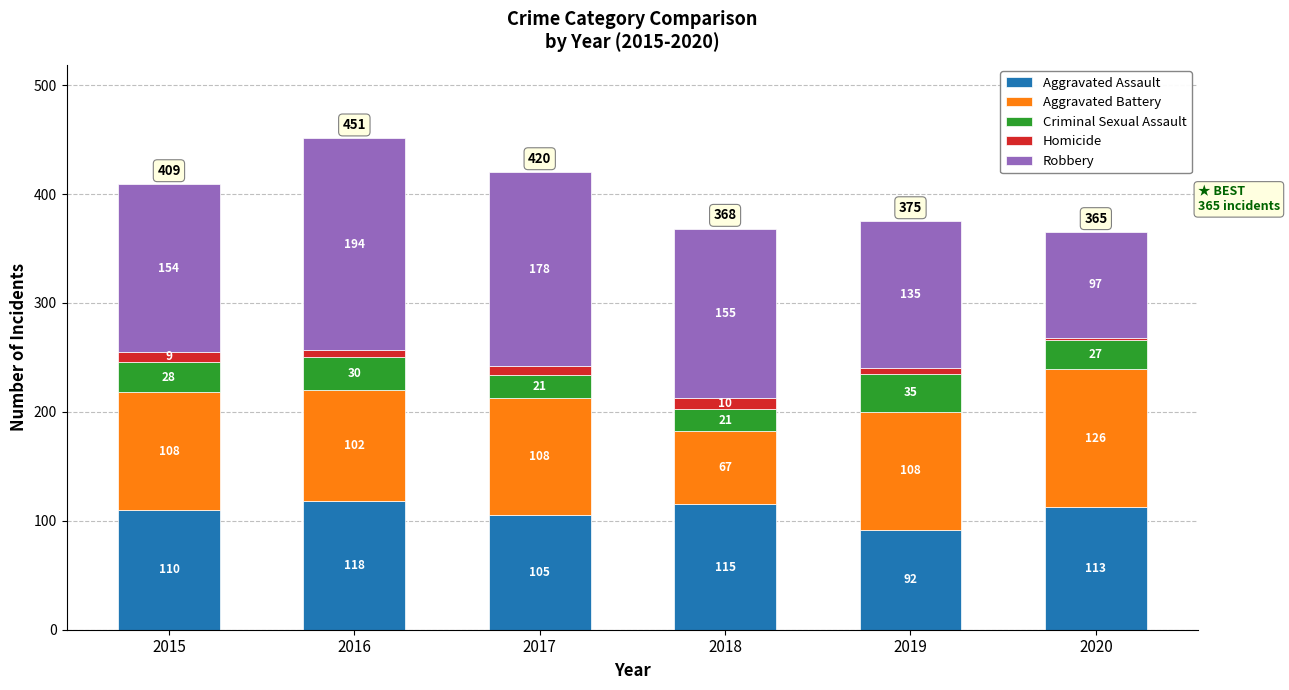

Which category has the highest value in the Aggravated Assault series?

2016